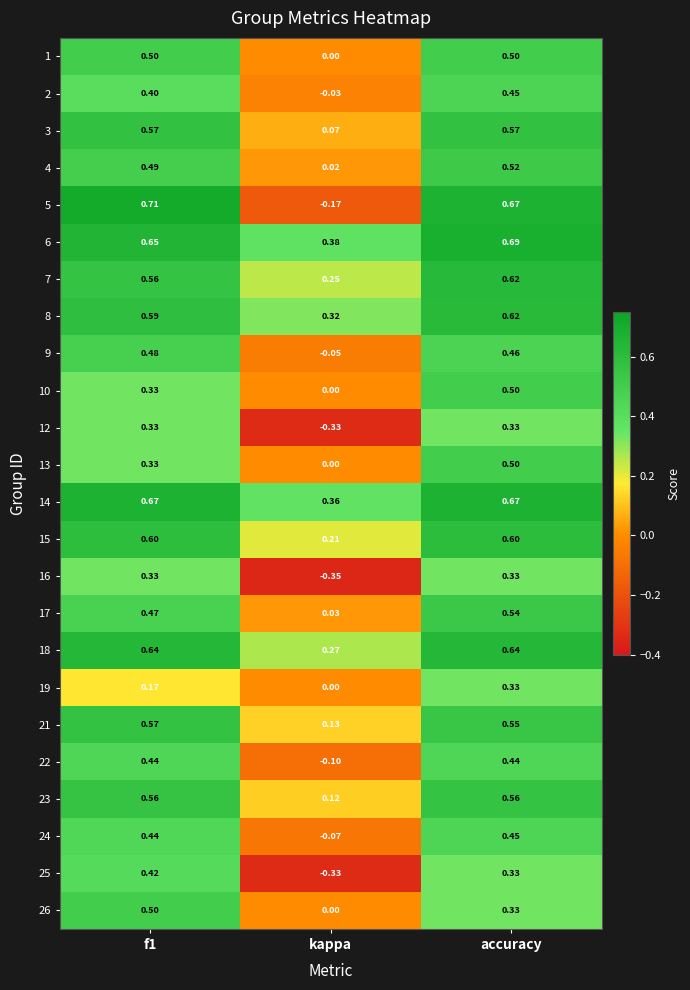

At which category does the chart reach its minimum across all series?

kappa